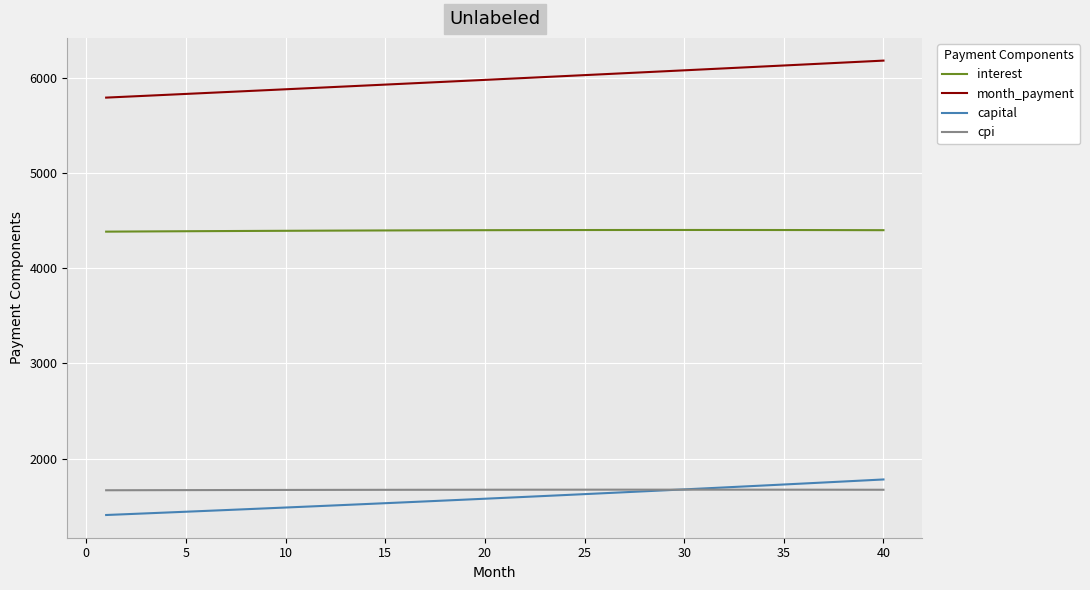

What is the difference between the maximum and minimum values in the month_payment series?

388.5